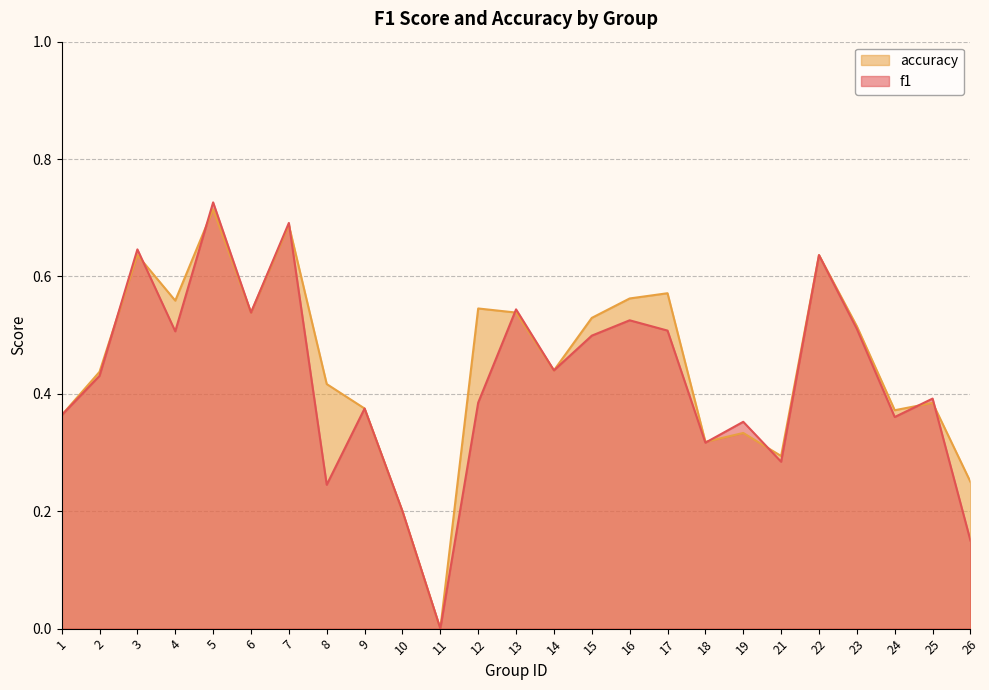

Reading left to right, transcribe all the data shown in this chart.

f1: 1=0.4	2=0.4	3=0.6	4=0.5	5=0.7	6=0.5	7=0.7	8=0.2	9=0.4	10=0.2	11=0.0	12=0.4	13=0.5	14=0.4	15=0.5	16=0.5	17=0.5	18=0.3	19=0.4	21=0.3	22=0.6	23=0.5	24=0.4	25=0.4	26=0.2
accuracy: 1=0.4	2=0.4	3=0.6	4=0.6	5=0.7	6=0.5	7=0.7	8=0.4	9=0.4	10=0.2	11=0.0	12=0.5	13=0.5	14=0.4	15=0.5	16=0.6	17=0.6	18=0.3	19=0.3	21=0.3	22=0.6	23=0.5	24=0.4	25=0.4	26=0.2